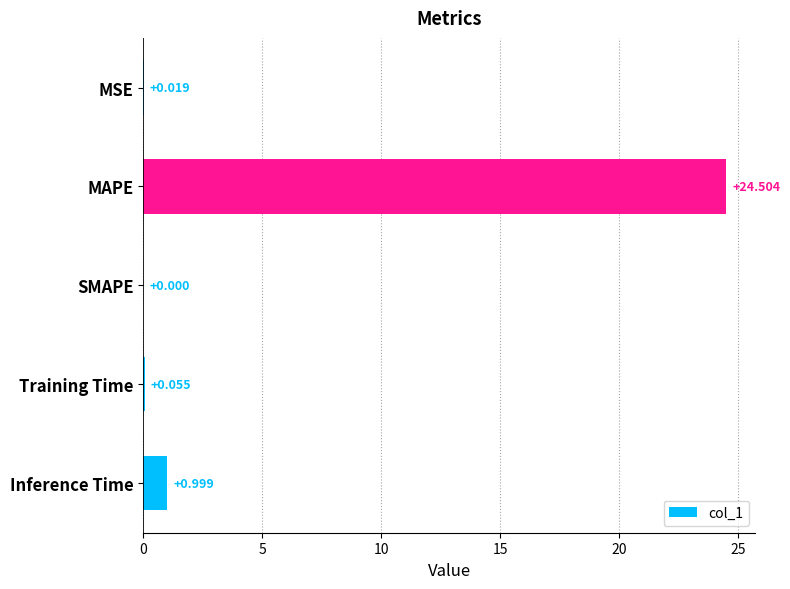

Which has a higher value, Training Time or Inference Time?

Inference Time